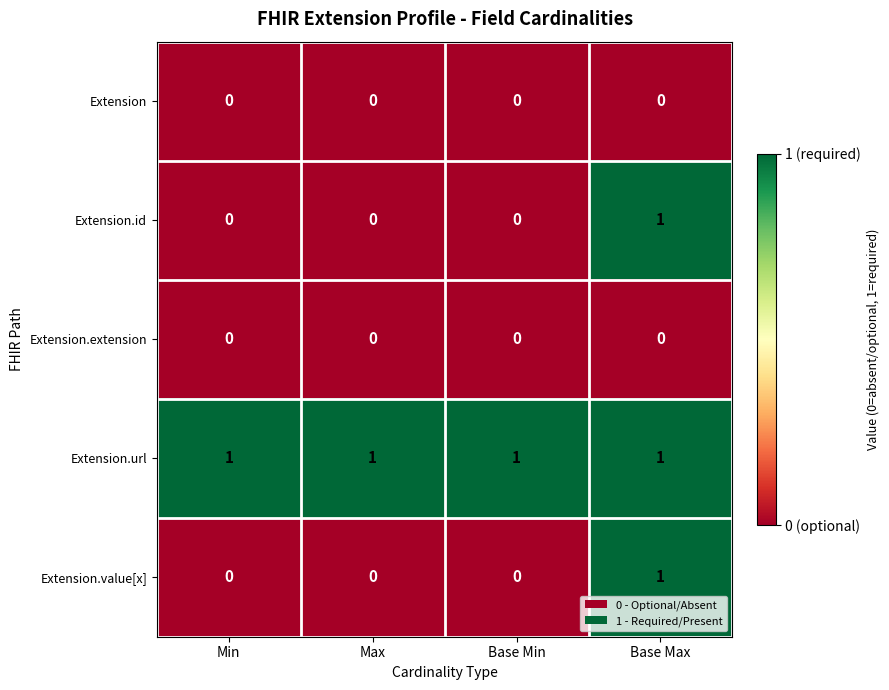

True or false: Extension.extension has a value of 0 at Base Max.

True